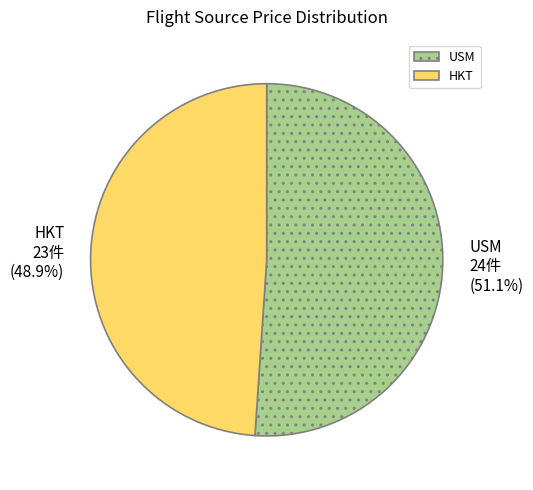

True or false: USM accounts for 64% of the total.

False